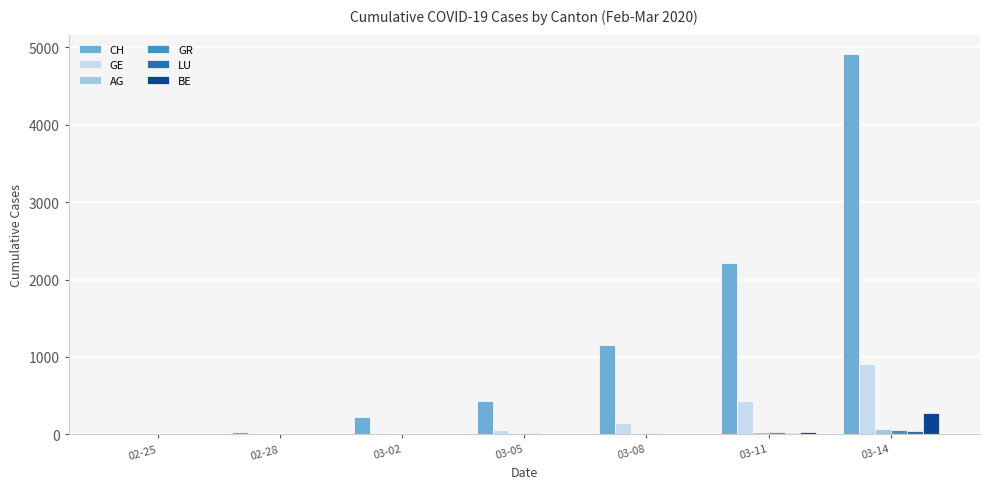

Which series changed the most between 03-05 and 03-08?

CH